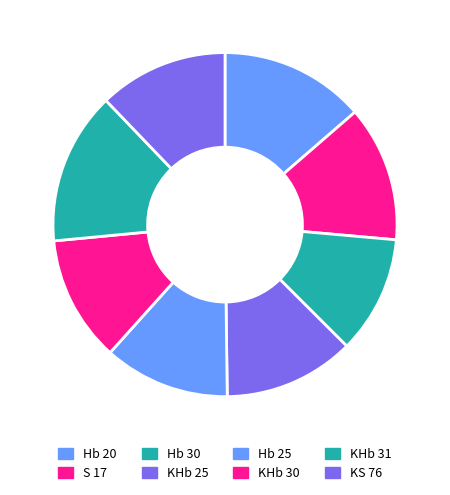

Rank the categories by value from lowest to highest.

Hb 30, KHb 30, Hb 25, KS 76, KHb 25, S 17, Hb 20, KHb 31